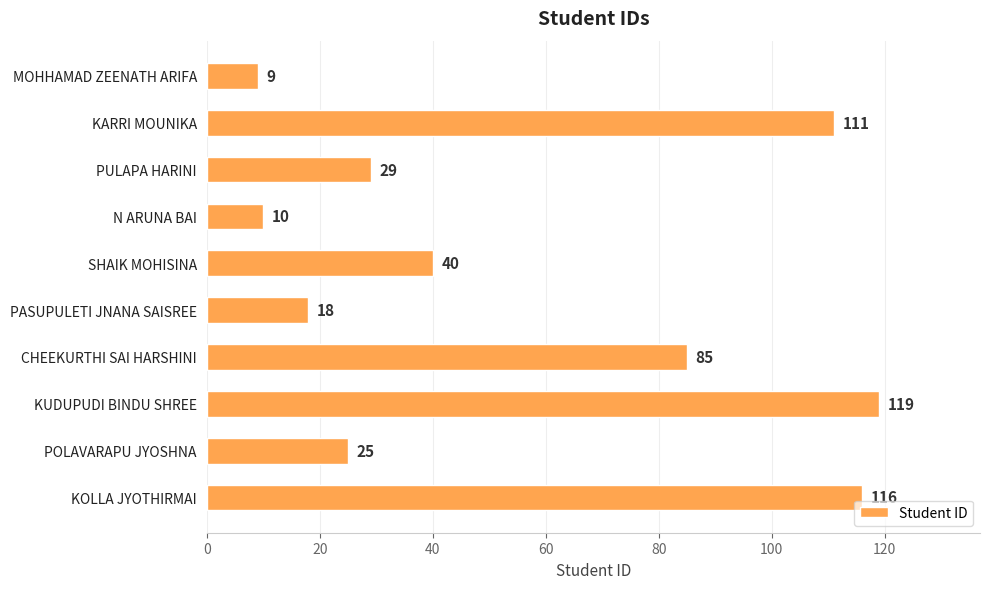

Reading top to bottom, what are all the values shown in this chart?

9	111	29	10	40	18	85	119	25	116